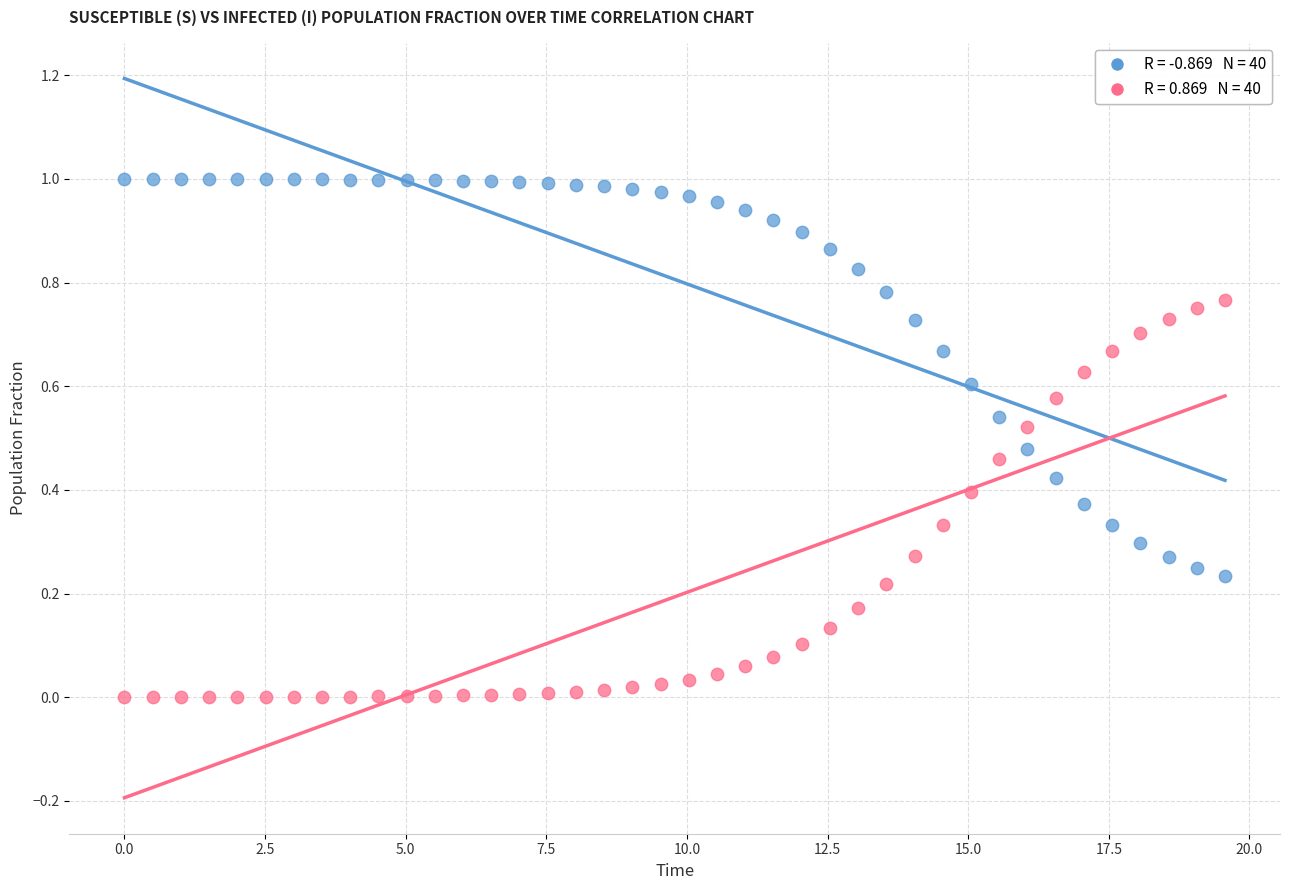

Across all data points, what is the range of X values (max minus min)?

19.6